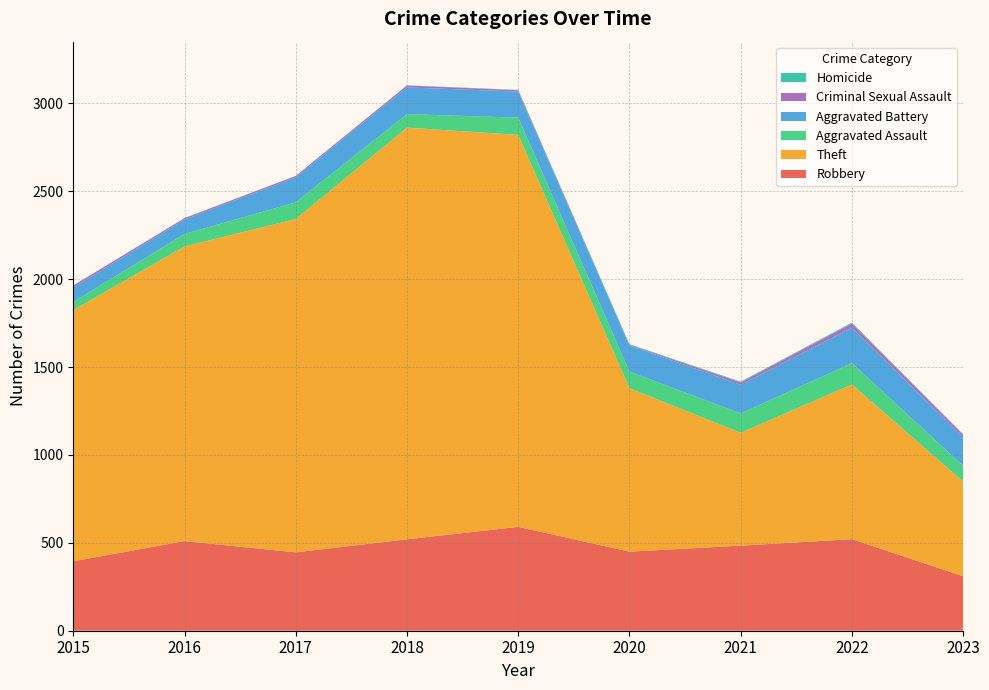

Reading left to right, list all the values displayed in this chart.

Robbery: 2015=395	2016=510	2017=446	2018=520	2019=591	2020=450	2021=484	2022=521	2023=310
Theft: 2015=1429	2016=1676	2017=1896	2018=2342	2019=2230	2020=930	2021=642	2022=880	2023=539
Aggravated Assault: 2015=46	2016=71	2017=95	2018=77	2019=98	2020=94	2021=110	2022=121	2023=89
Aggravated Battery: 2015=82	2016=82	2017=142	2018=152	2019=148	2020=150	2021=163	2022=202	2023=163
Criminal Sexual Assault: 2015=12	2016=8	2017=8	2018=11	2019=8	2020=3	2021=14	2022=24	2023=15
Homicide: 2015=0	2016=1	2017=1	2018=1	2019=2	2020=3	2021=4	2022=5	2023=2